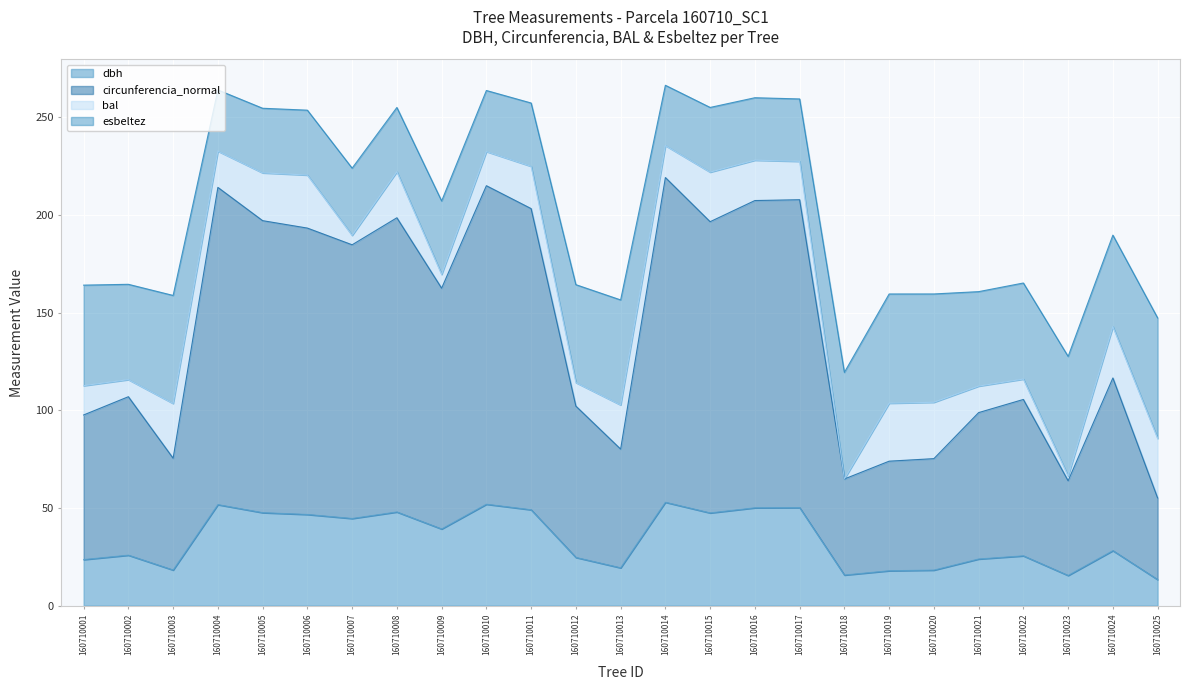

How many data points in dbh are less than 28?

12